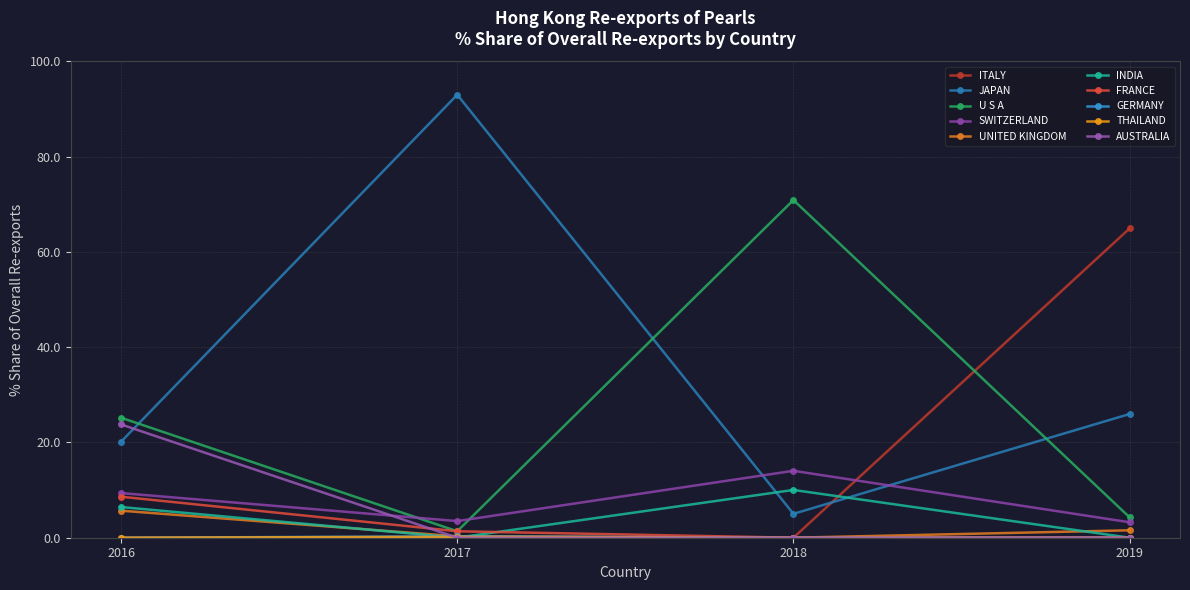

Does the chart have visible grid lines?

Yes